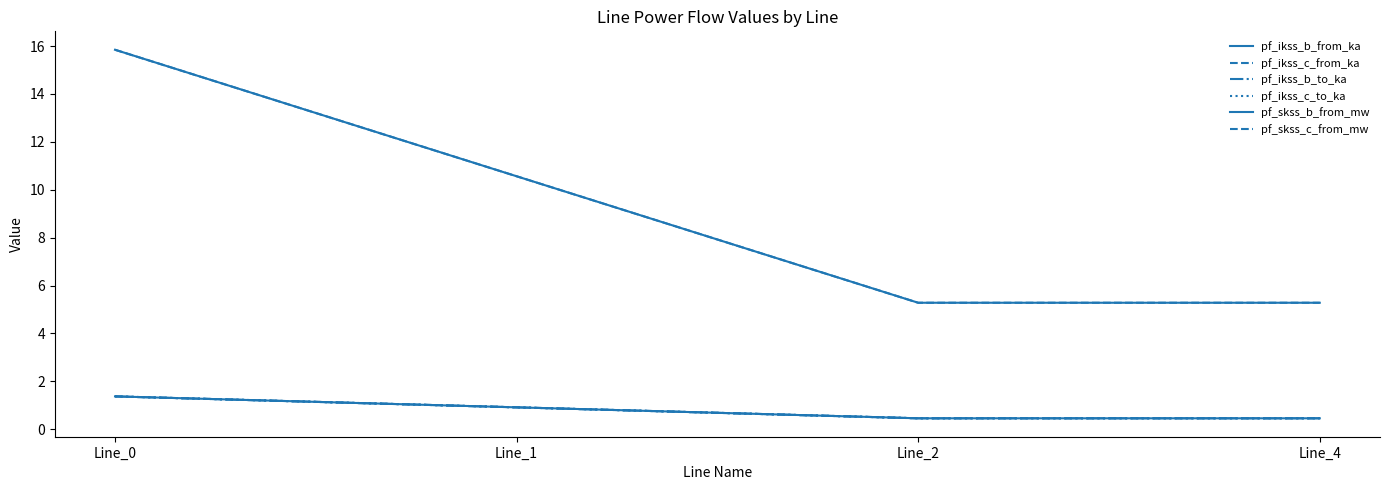

Does the chart display data point markers on the line(s)?

No